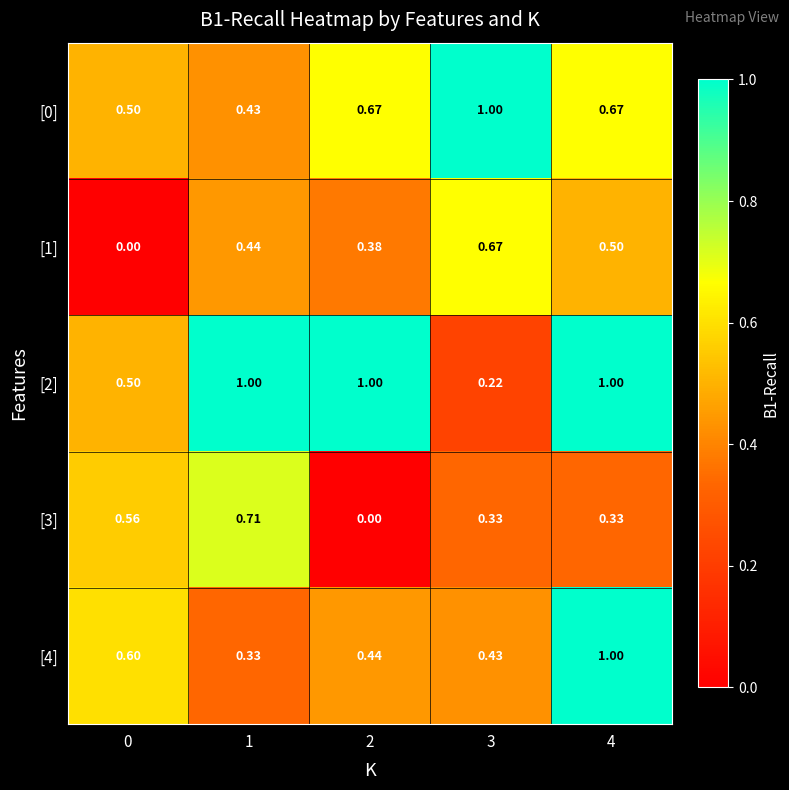

Is the value of [2] at 0 greater than the value of [0] at 3?

No